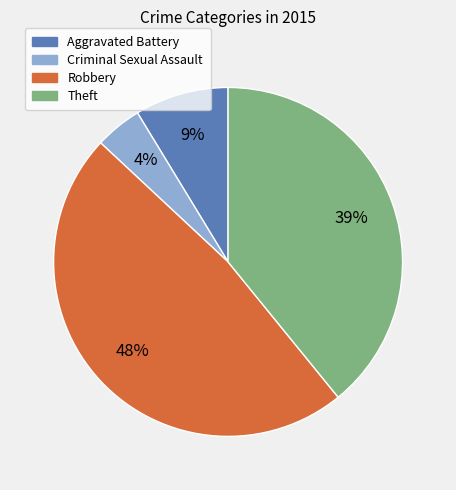

Which has a higher value, Aggravated Battery or Robbery?

Robbery